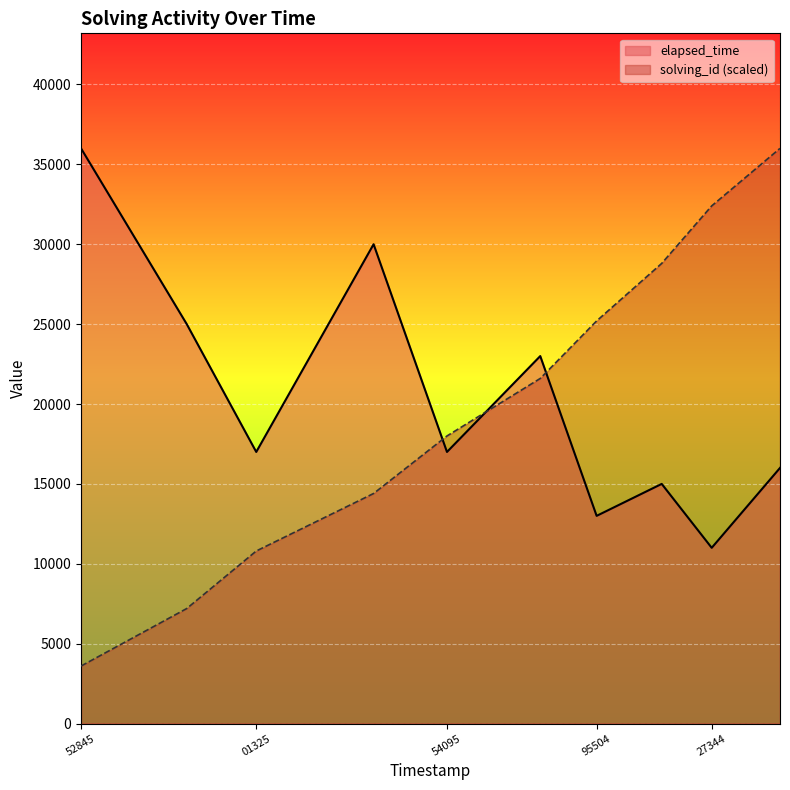

The value of elapsed_time at 52845 is 51438. True or false?

False